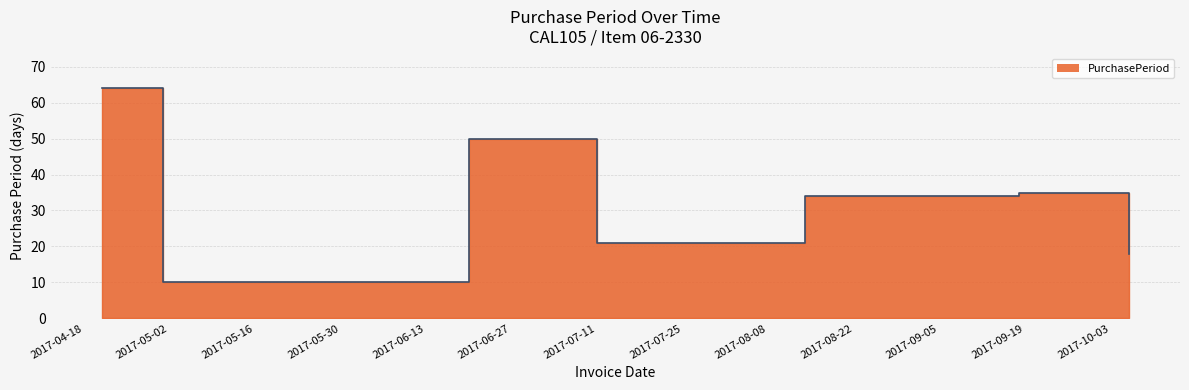

Approximately how many times larger is the value at 2017-06-20 compared to 2017-10-06?

2.8